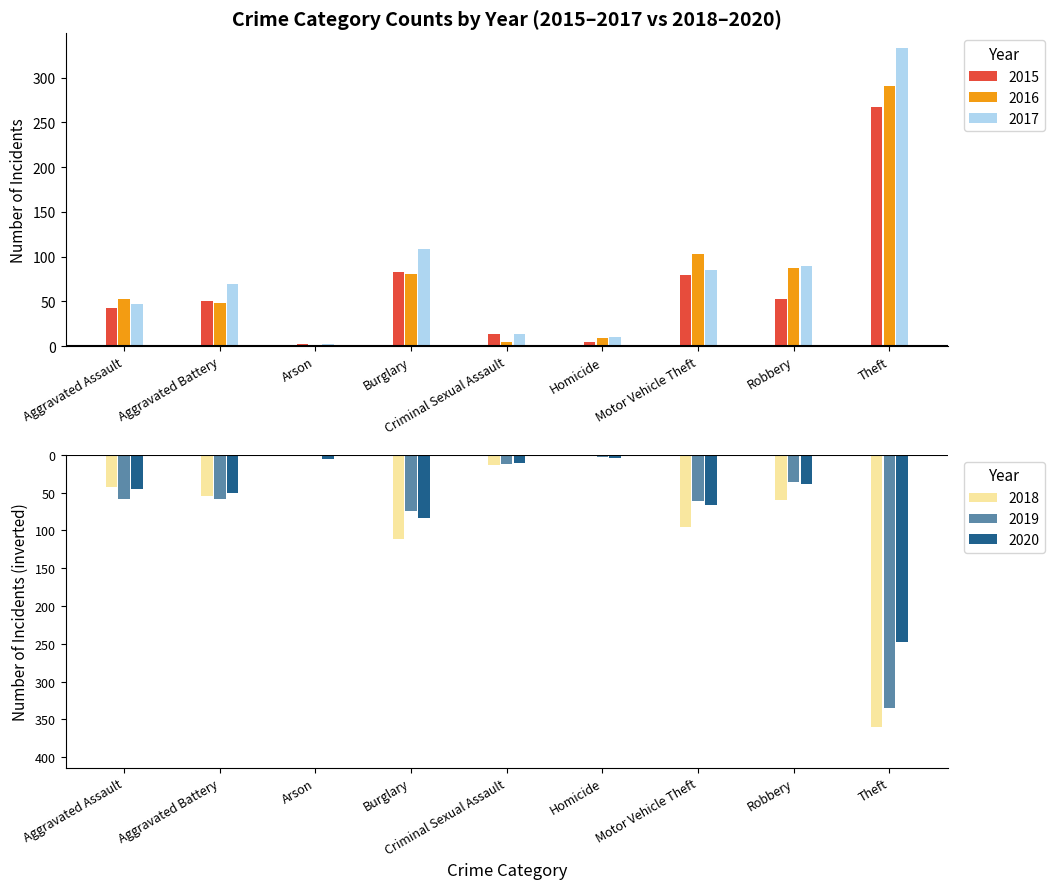

What is the label of the 5th bar from the right?

Criminal Sexual Assault